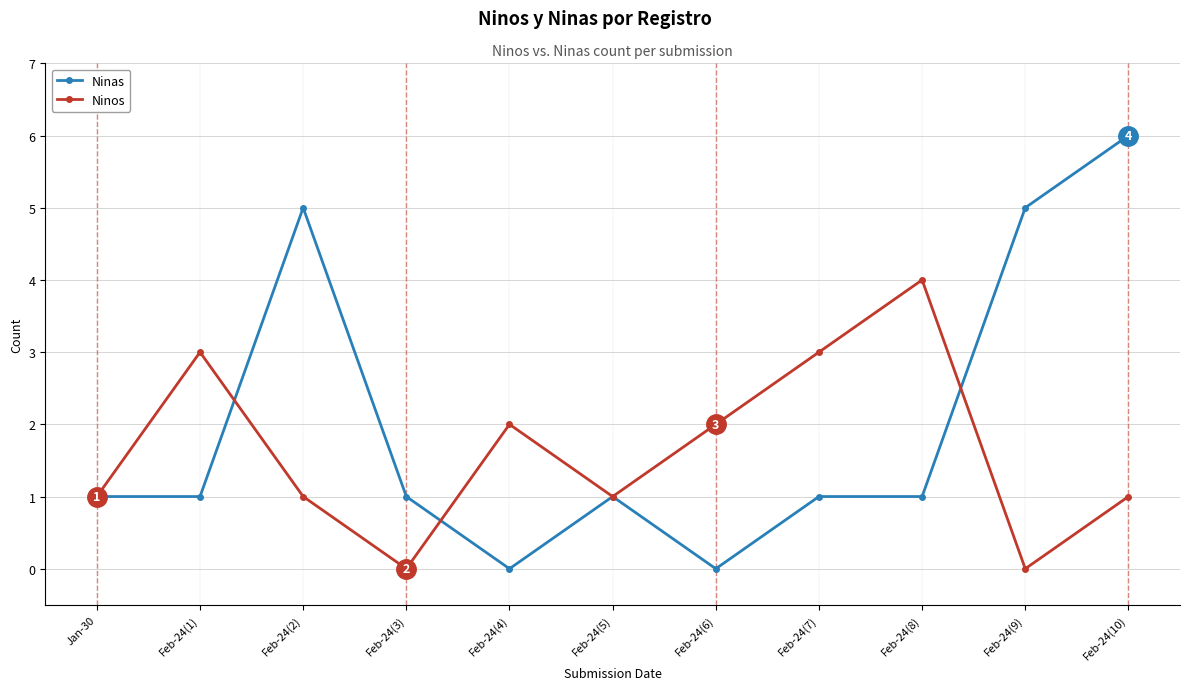

Which series changed the most between Feb-24(4) and Feb-24(8)?

Ninos